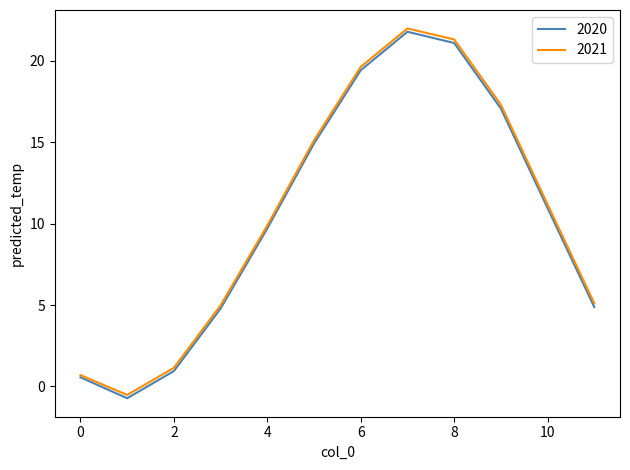

What is the maximum value shown in the chart?

22.0